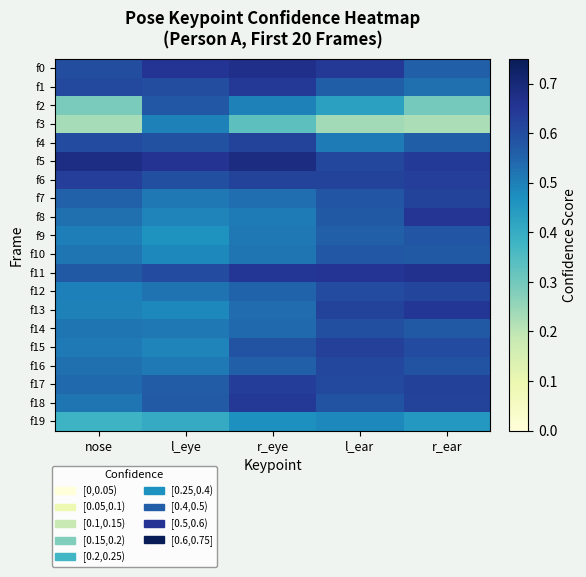

Reading left to right, transcribe all the data shown in this chart.

f0: nose=0.6	l_eye=0.7	r_eye=0.7	l_ear=0.6	r_ear=0.6
f1: nose=0.6	l_eye=0.6	r_eye=0.6	l_ear=0.6	r_ear=0.5
f2: nose=0.3	l_eye=0.6	r_eye=0.5	l_ear=0.4	r_ear=0.3
f3: nose=0.2	l_eye=0.5	r_eye=0.3	l_ear=0.2	r_ear=0.2
f4: nose=0.6	l_eye=0.6	r_eye=0.6	l_ear=0.5	r_ear=0.6
f5: nose=0.7	l_eye=0.7	r_eye=0.7	l_ear=0.6	r_ear=0.6
f6: nose=0.6	l_eye=0.6	r_eye=0.6	l_ear=0.6	r_ear=0.6
f7: nose=0.6	l_eye=0.5	r_eye=0.5	l_ear=0.6	r_ear=0.6
f8: nose=0.5	l_eye=0.5	r_eye=0.5	l_ear=0.6	r_ear=0.7
f9: nose=0.5	l_eye=0.5	r_eye=0.5	l_ear=0.6	r_ear=0.6
f10: nose=0.5	l_eye=0.5	r_eye=0.5	l_ear=0.6	r_ear=0.6
f11: nose=0.6	l_eye=0.6	r_eye=0.6	l_ear=0.7	r_ear=0.7
f12: nose=0.5	l_eye=0.5	r_eye=0.6	l_ear=0.6	r_ear=0.6
f13: nose=0.5	l_eye=0.5	r_eye=0.5	l_ear=0.6	r_ear=0.6
f14: nose=0.5	l_eye=0.5	r_eye=0.5	l_ear=0.6	r_ear=0.6
f15: nose=0.5	l_eye=0.5	r_eye=0.6	l_ear=0.6	r_ear=0.6
f16: nose=0.5	l_eye=0.5	r_eye=0.6	l_ear=0.6	r_ear=0.6
f17: nose=0.5	l_eye=0.6	r_eye=0.6	l_ear=0.6	r_ear=0.6
f18: nose=0.5	l_eye=0.6	r_eye=0.6	l_ear=0.6	r_ear=0.6
f19: nose=0.4	l_eye=0.4	r_eye=0.5	l_ear=0.5	r_ear=0.4